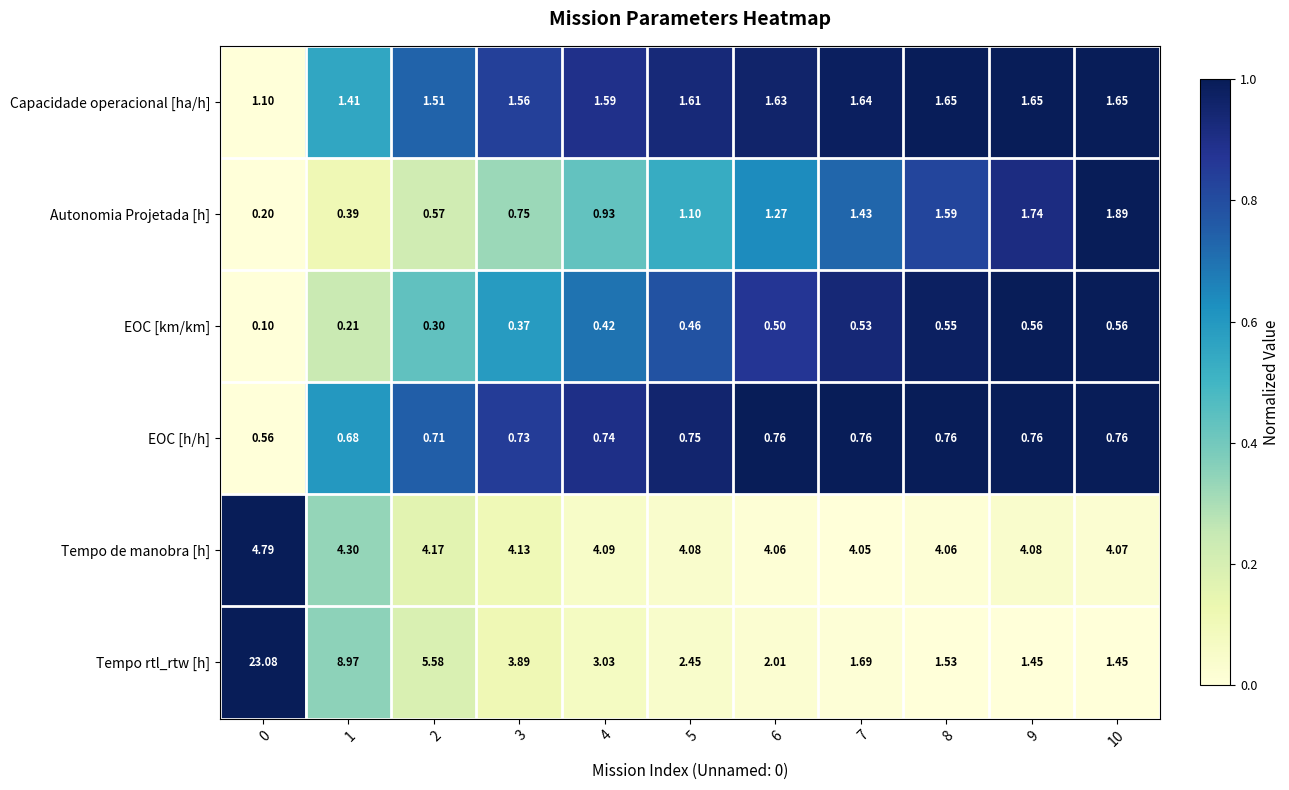

At 5, list the series in order from smallest to largest.

EOC [km/km], EOC [h/h], Autonomia Projetada [h], Capacidade operacional [ha/h], Tempo rtl_rtw [h], Tempo de manobra [h]